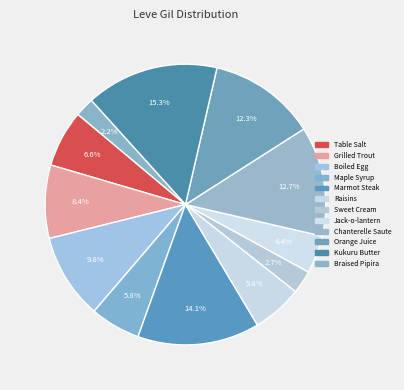

To the nearest percent, what percentage of the pie is Chanterelle Saute?

13%